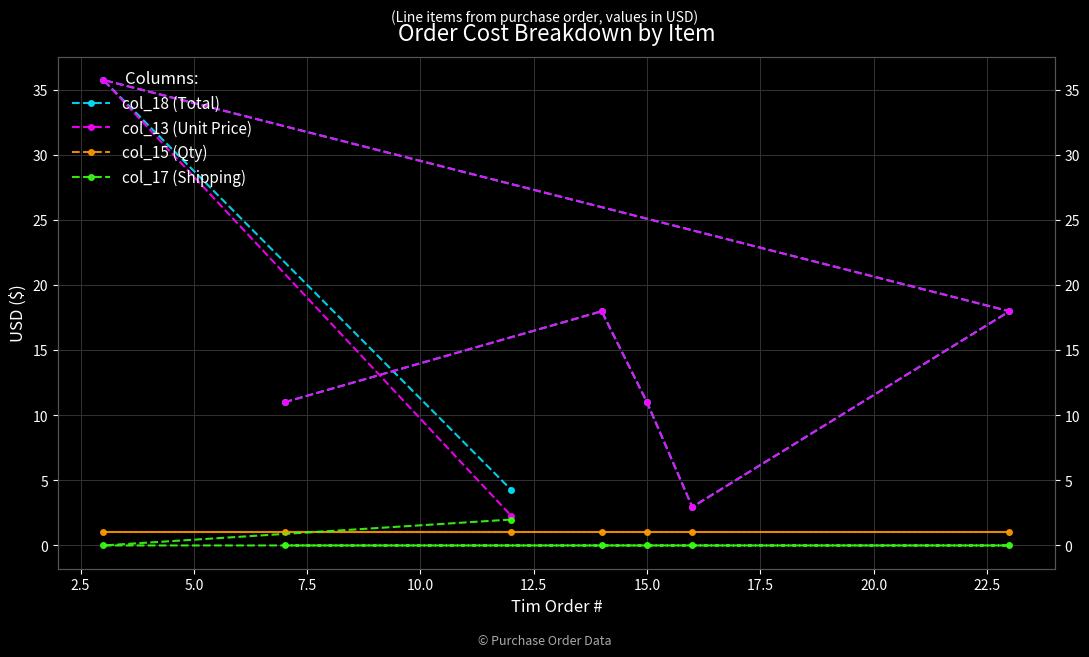

Which series changed the most between 10.0 and 15.0?

col_13 (Unit Price)